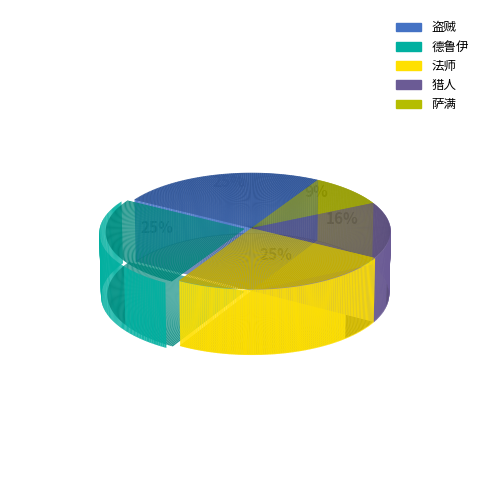

Is 法师 the majority of the pie?

No